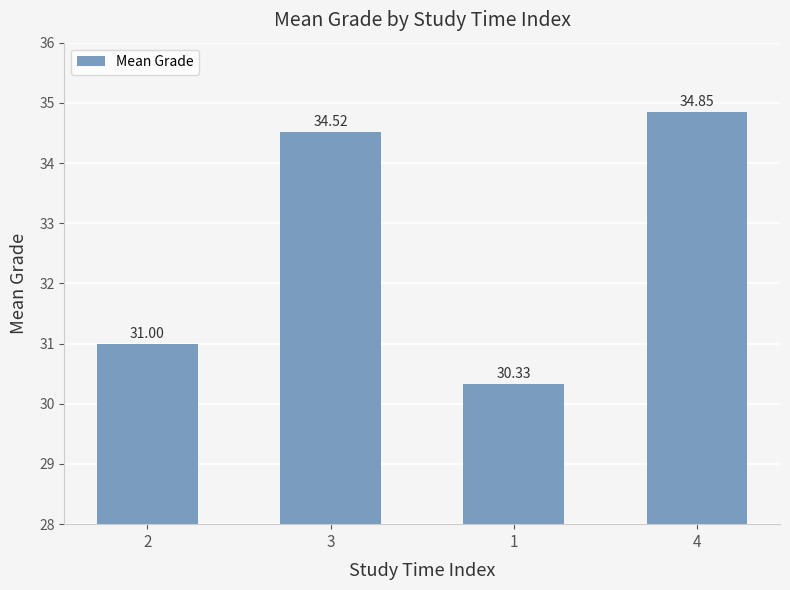

What is the change in value from 3 to 1?

-4.2